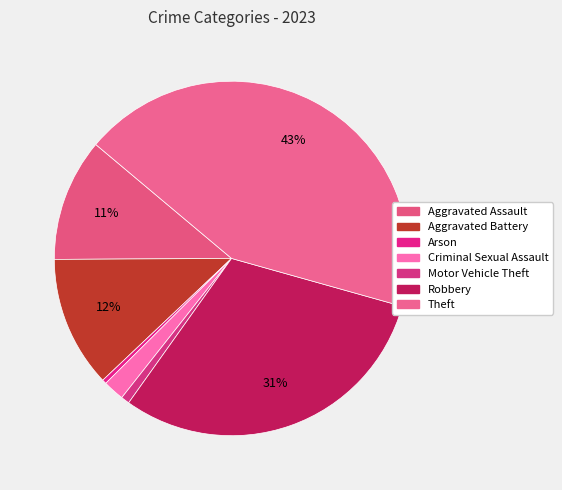

Is it true that Aggravated Assault is 11% of the pie?

True